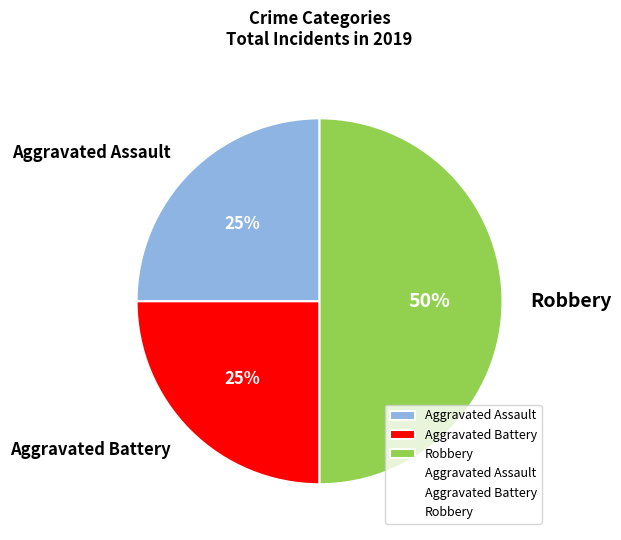

Do Aggravated Assault and Robbery together represent more than half of the pie?

Yes